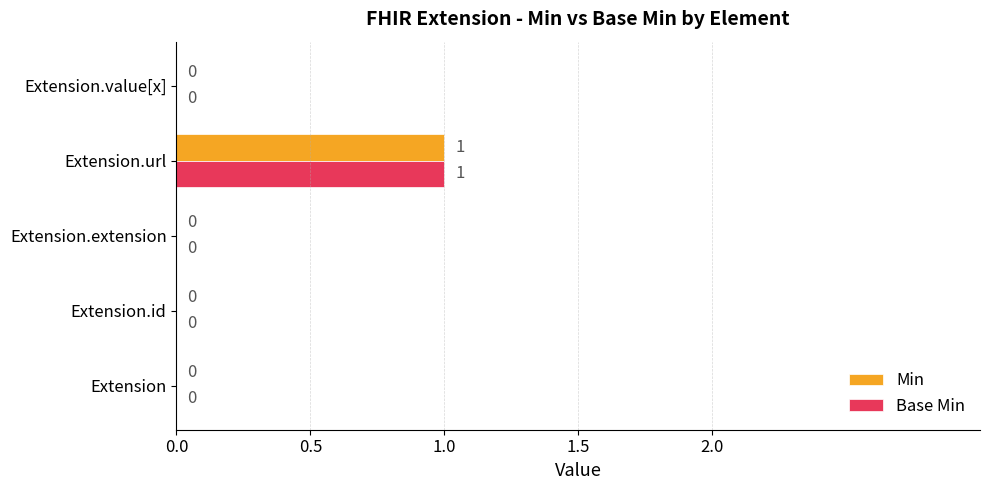

Which category has the highest value in the Min series?

Extension.url